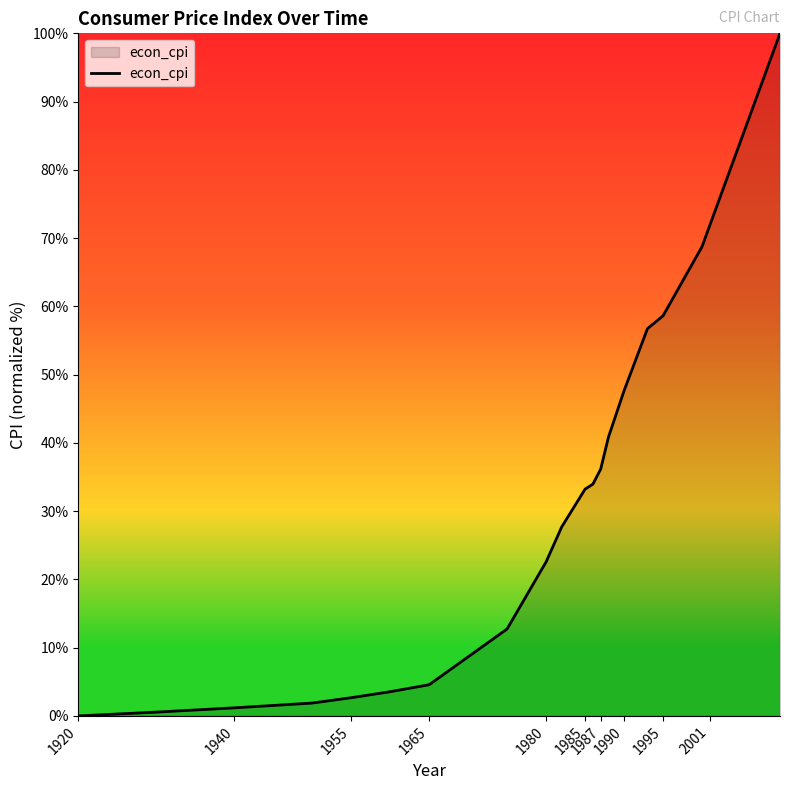

Does the chart display data point markers on the line(s)?

No